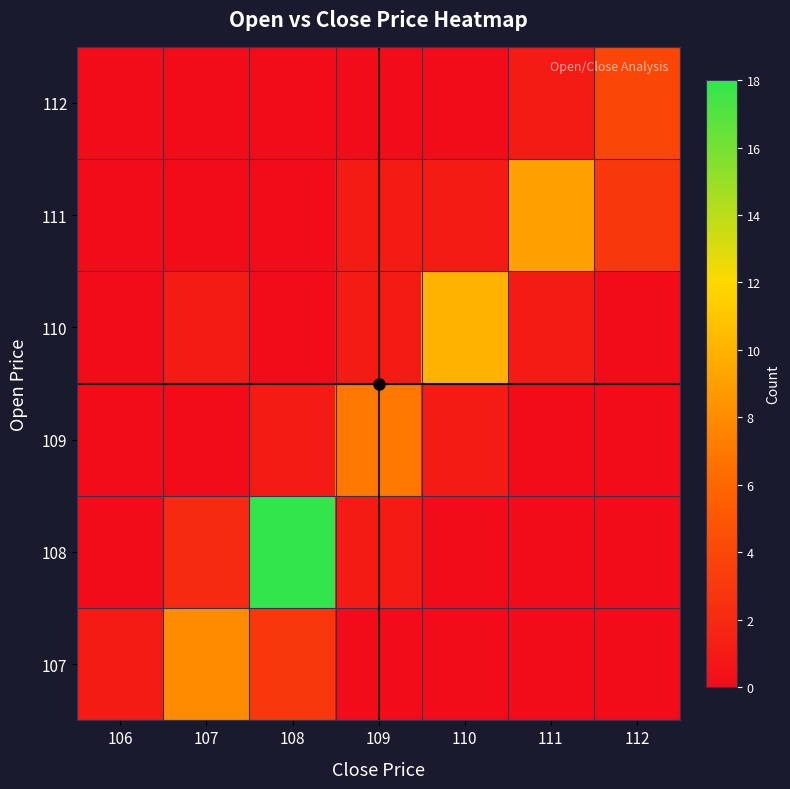

At how many categories does at least one series exceed 4?

5